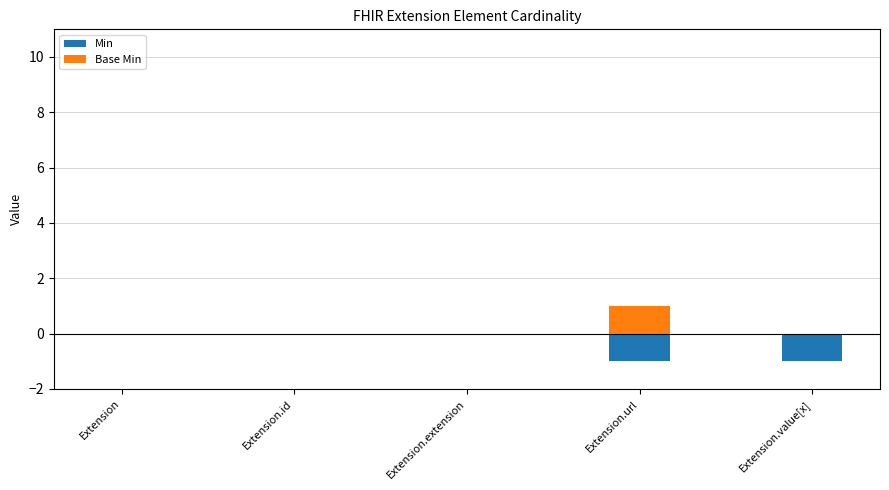

How many Min values are between -1 and 0?

5